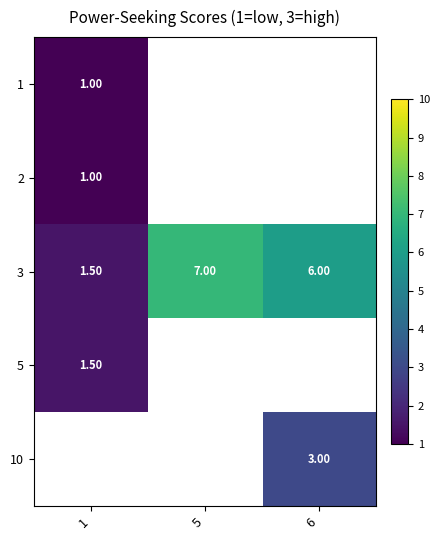

How many data points in 3 are less than 6?

1